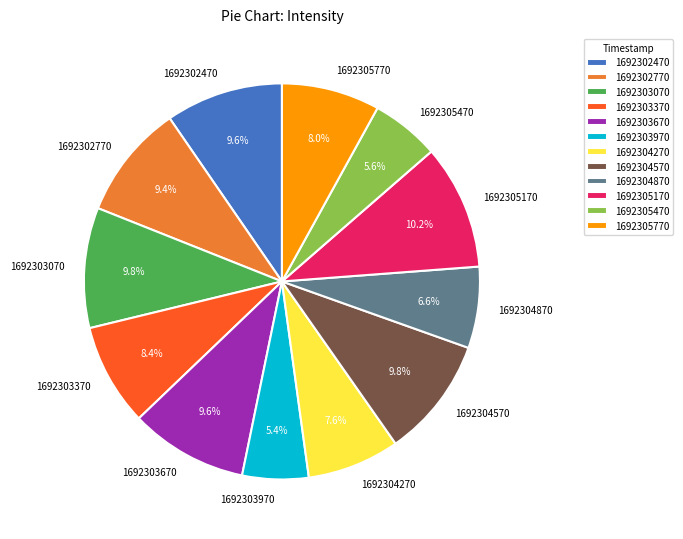

Count the number of slices in the pie.

12